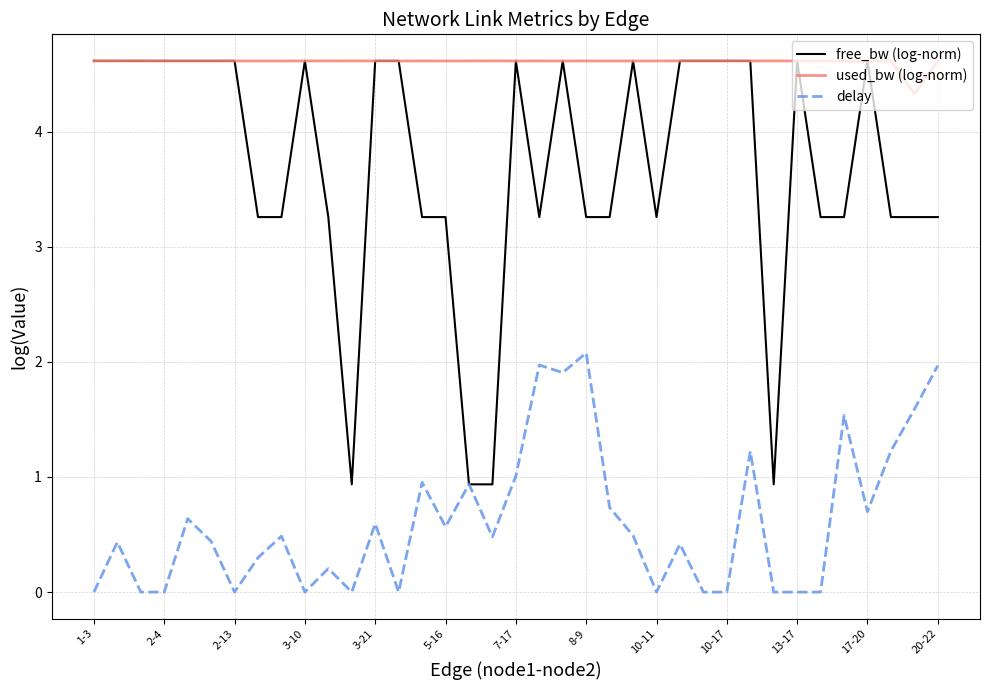

Which series has the largest range (max minus min)?

free_bw (log-norm)